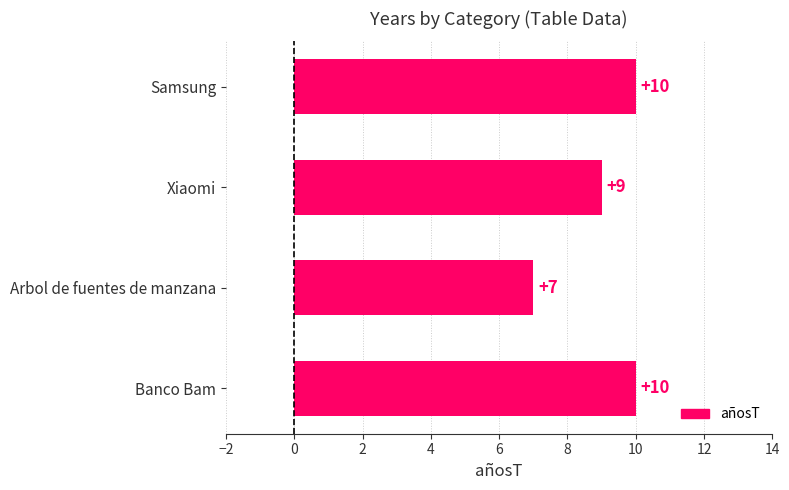

Read the value at Arbol de fuentes de manzana.

7